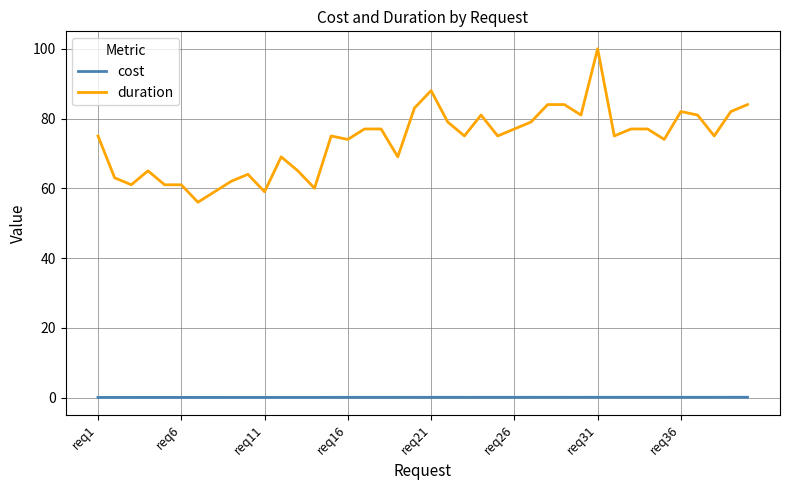

Does the chart have visible grid lines?

Yes